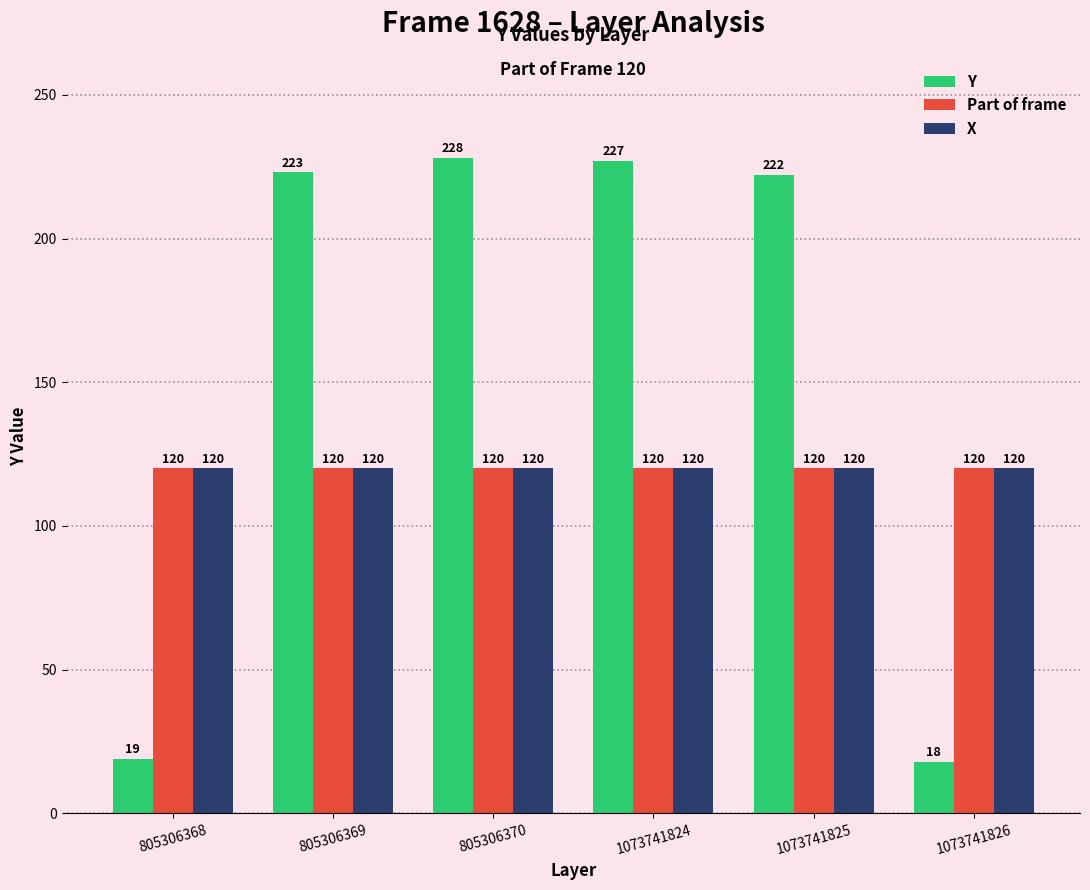

What is the value of the Y bar at the 2nd from the left?

223